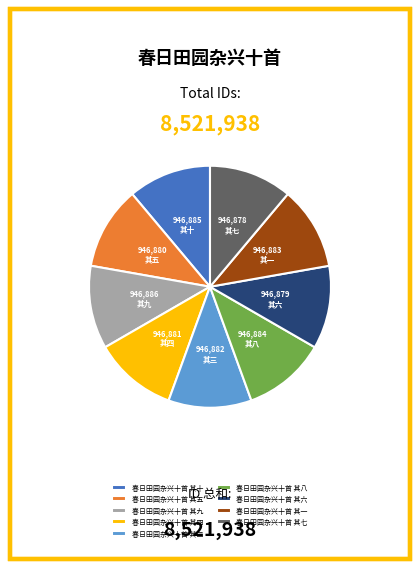

Approximately how many times larger is the value at 春日田园杂兴十首 其六 compared to 春日田园杂兴十首 其五?

1.0